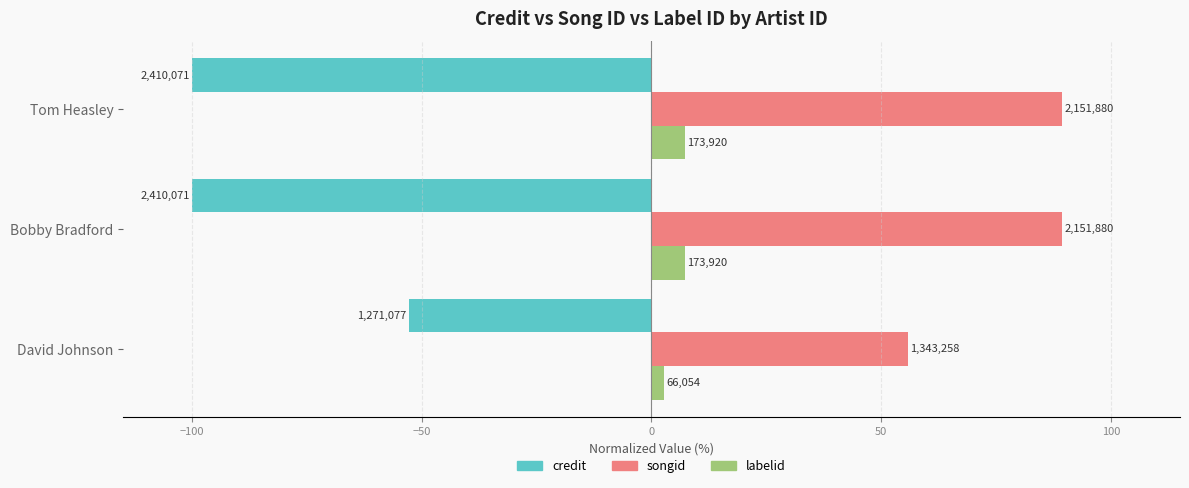

What are all the series names shown in the legend?

credit, songid, labelid